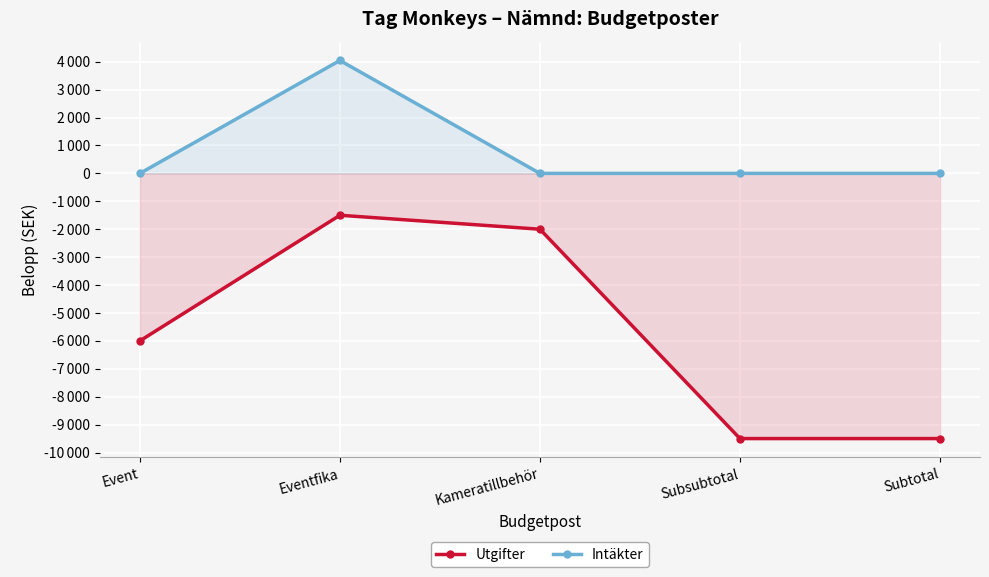

What is the maximum value for Utgifter?

-1500